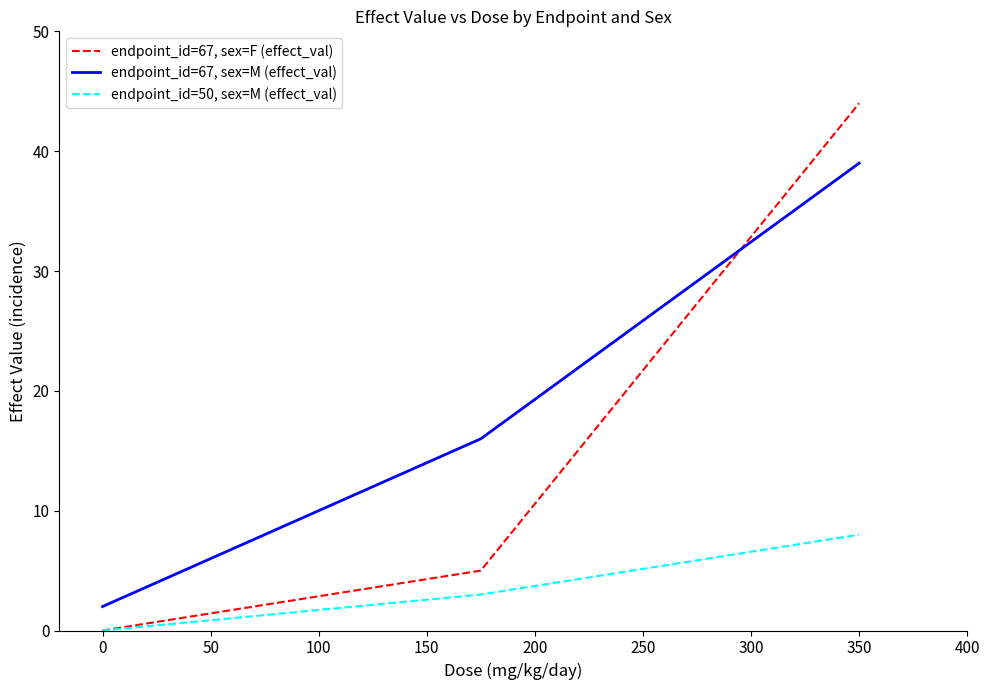

Rank the series by their maximum value, from highest to lowest.

endpoint_id=67, sex=F (effect_val), endpoint_id=67, sex=M (effect_val), endpoint_id=50, sex=M (effect_val)